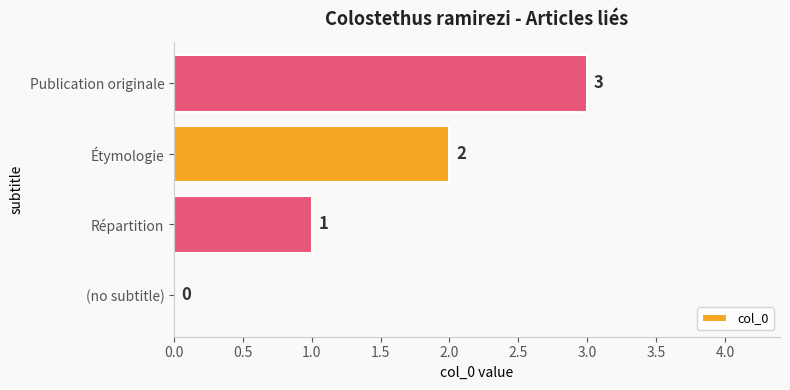

Which has a higher value, Publication originale or Répartition?

Publication originale